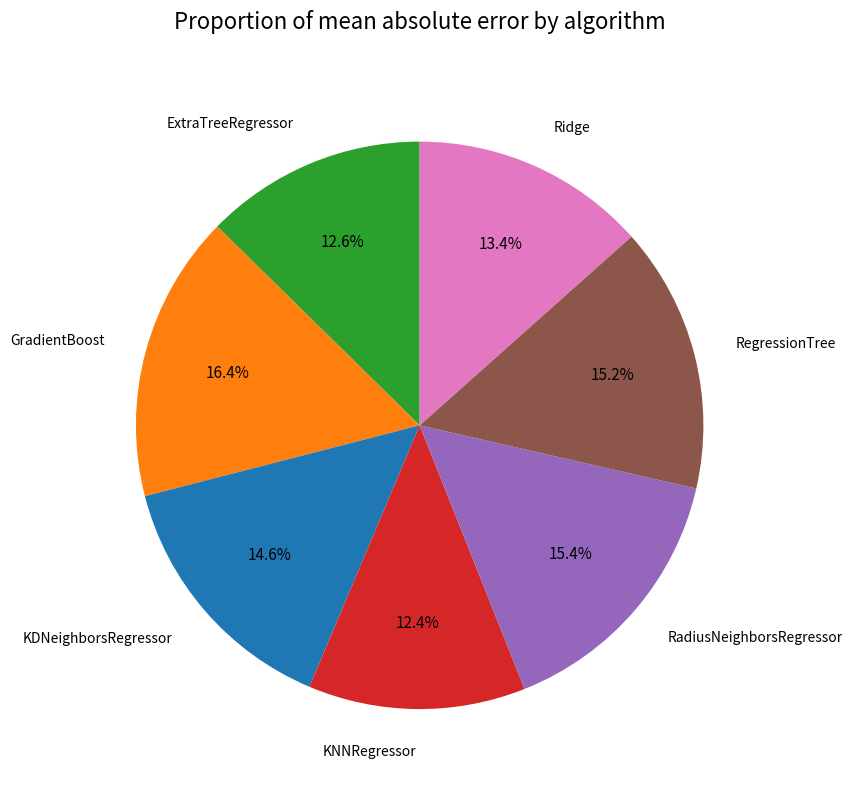

Between ExtraTreeRegressor and RegressionTree, which is larger?

RegressionTree